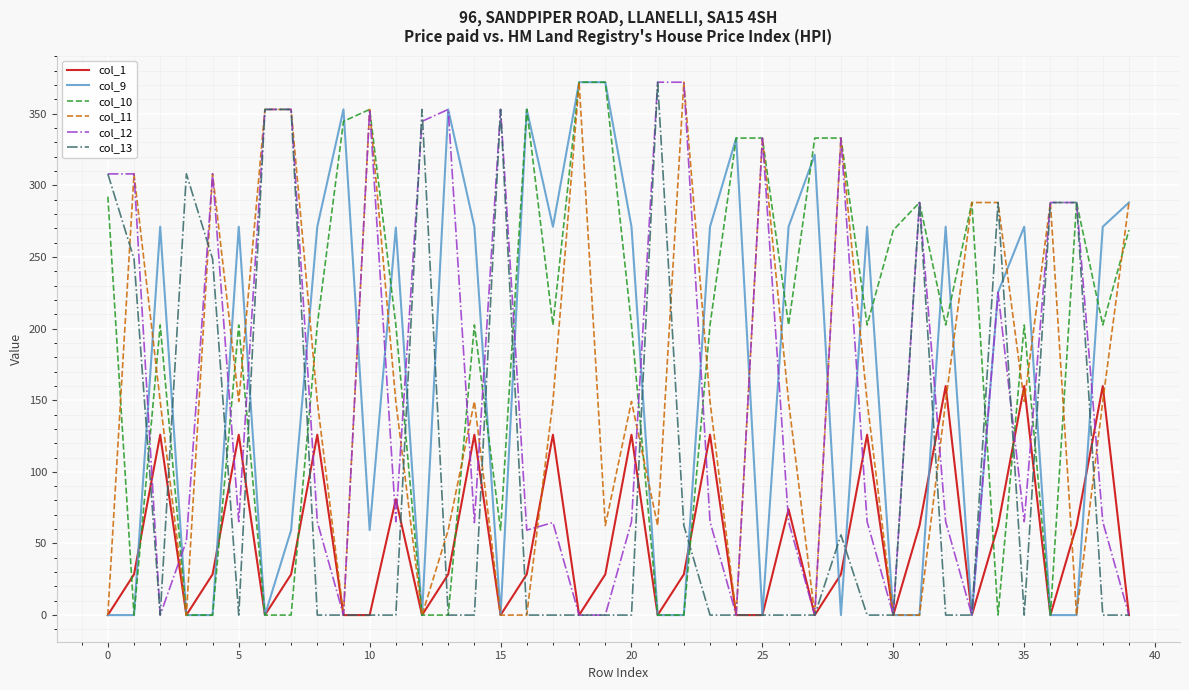

Which series has the largest total across all categories?

col_10